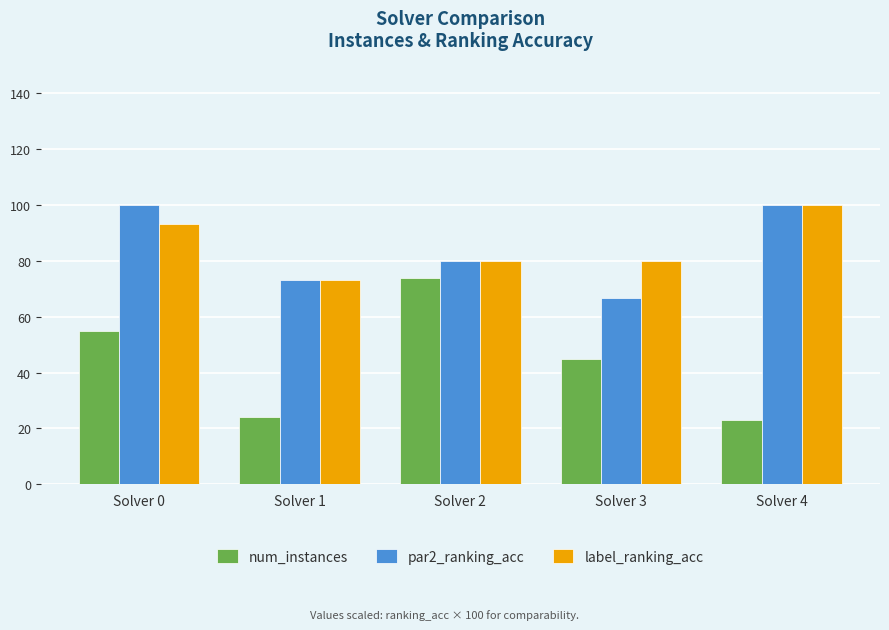

The value of label_ranking_acc at Solver 3 is 42.4. True or false?

False